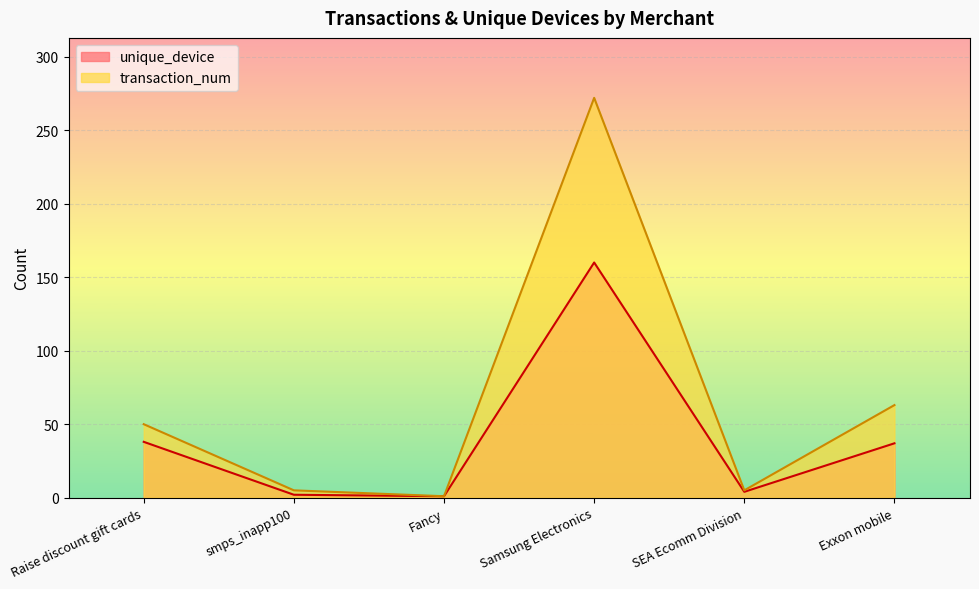

Reading left to right, transcribe all the data shown in this chart.

unique_device: 38	2	1	160	4	37
transaction_num: 50	5	1	272	5	63